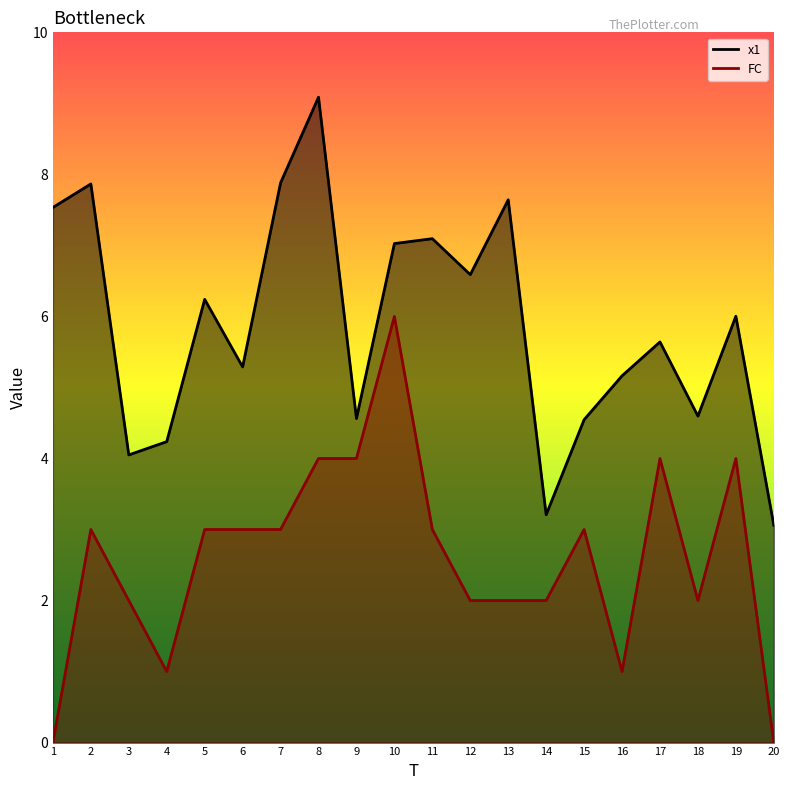

Which series has the largest total across all categories?

x1